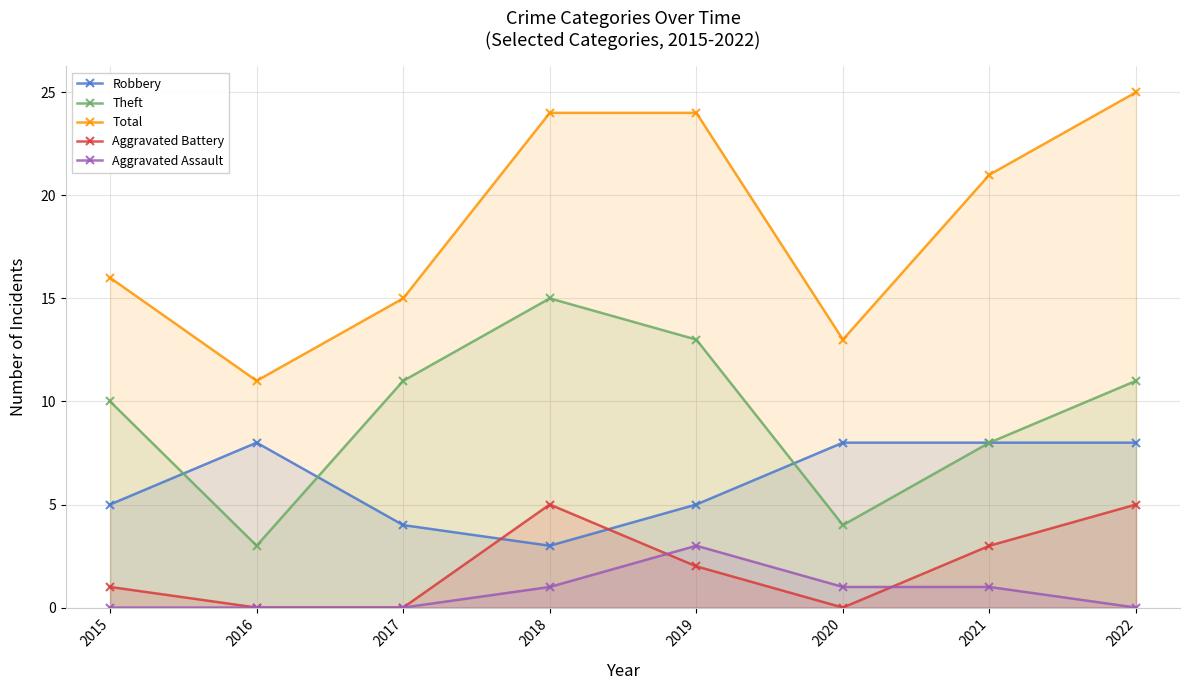

Between 2017 and 2022, which series saw the biggest shift?

Total